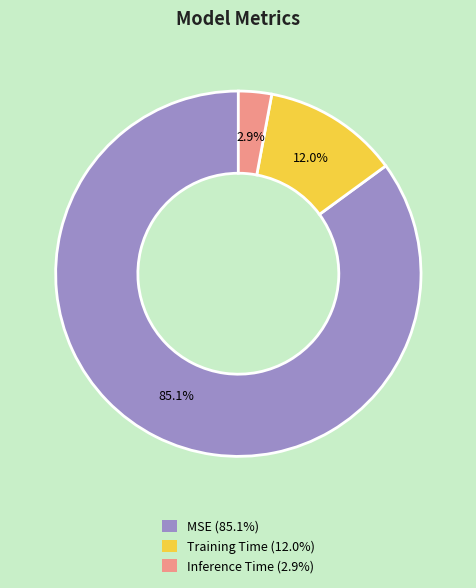

Count the number of slices in the pie.

3